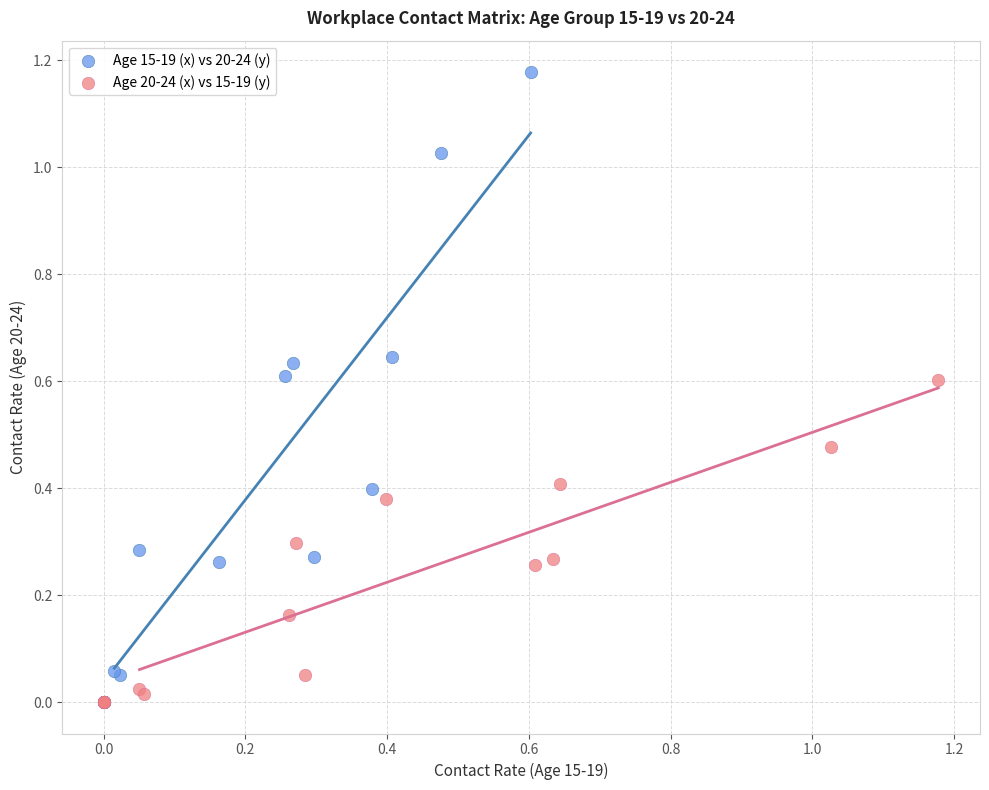

Which series has the widest spread of Y values?

Age 15-19 (x) vs 20-24 (y)